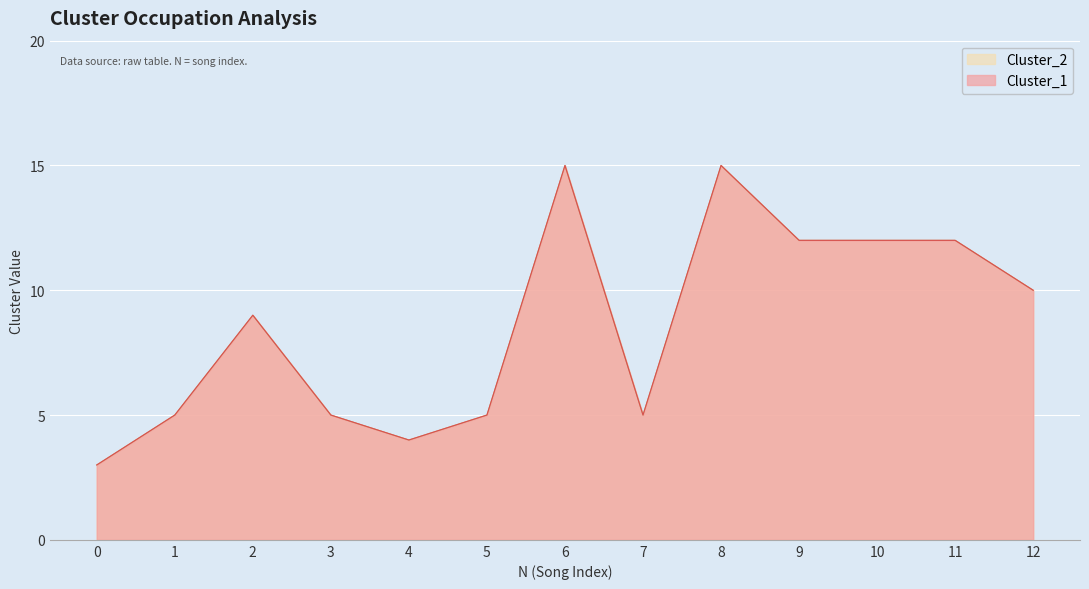

Is it true that Cluster_2 equals 5 at 7?

True